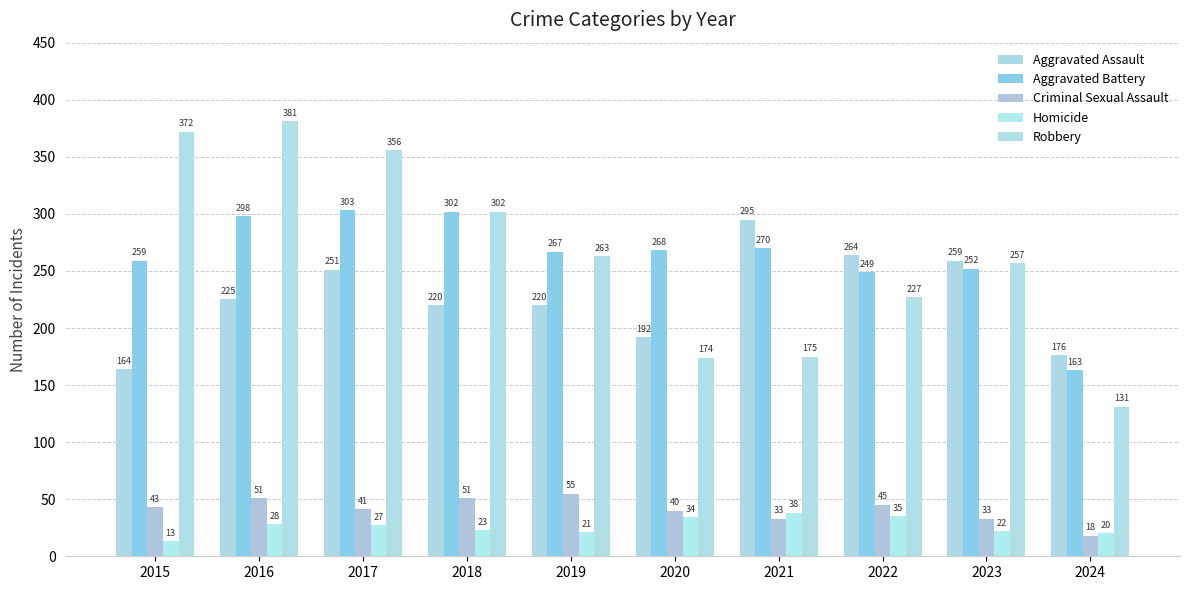

What is the sum of all Criminal Sexual Assault values?

410